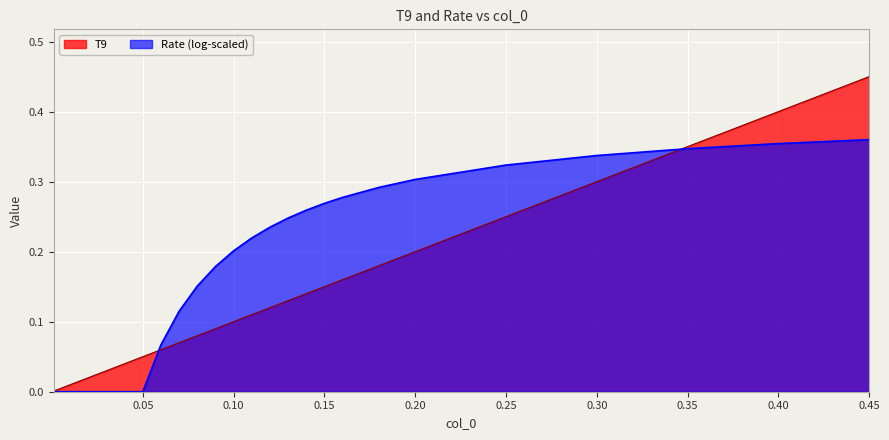

Rank the categories by value from lowest to highest.

0.001, 0.002, 0.003, 0.004, 0.005, 0.006, 0.007, 0.008, 0.009, 0.01, 0.011, 0.012, 0.013, 0.014, 0.015, 0.016, 0.018, 0.02, 0.025, 0.03, 0.04, 0.05, 0.06, 0.07, 0.08, 0.09, 0.1, 0.11, 0.12, 0.13, 0.14, 0.15, 0.16, 0.18, 0.2, 0.25, 0.3, 0.35, 0.4, 0.45